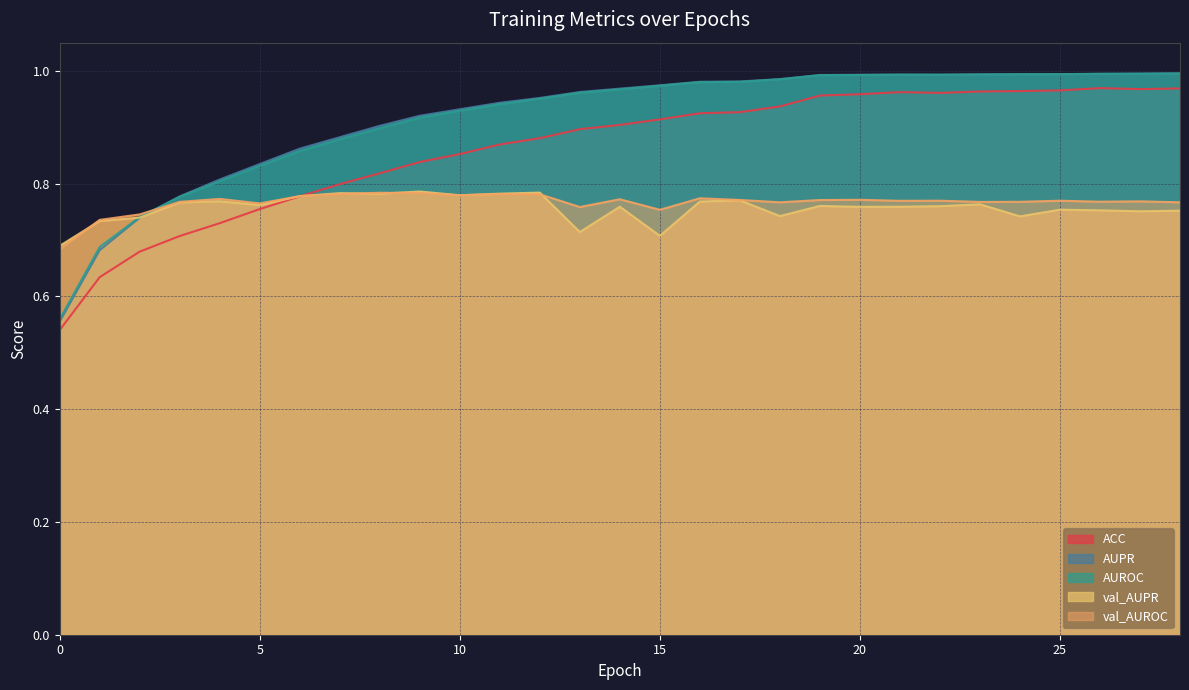

What is the total value across all series at 0?

3.0